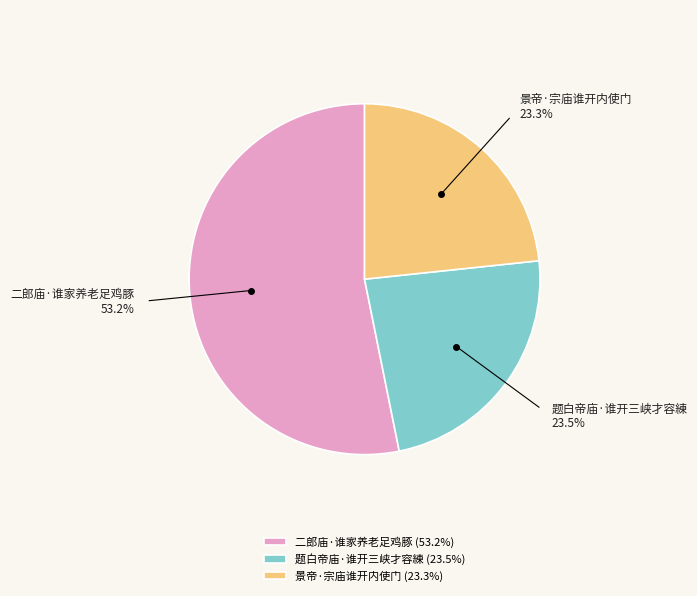

Between 景帝·宗庙谁开内使门 and 二郎庙·谁家养老足鸡豚, which is larger?

二郎庙·谁家养老足鸡豚